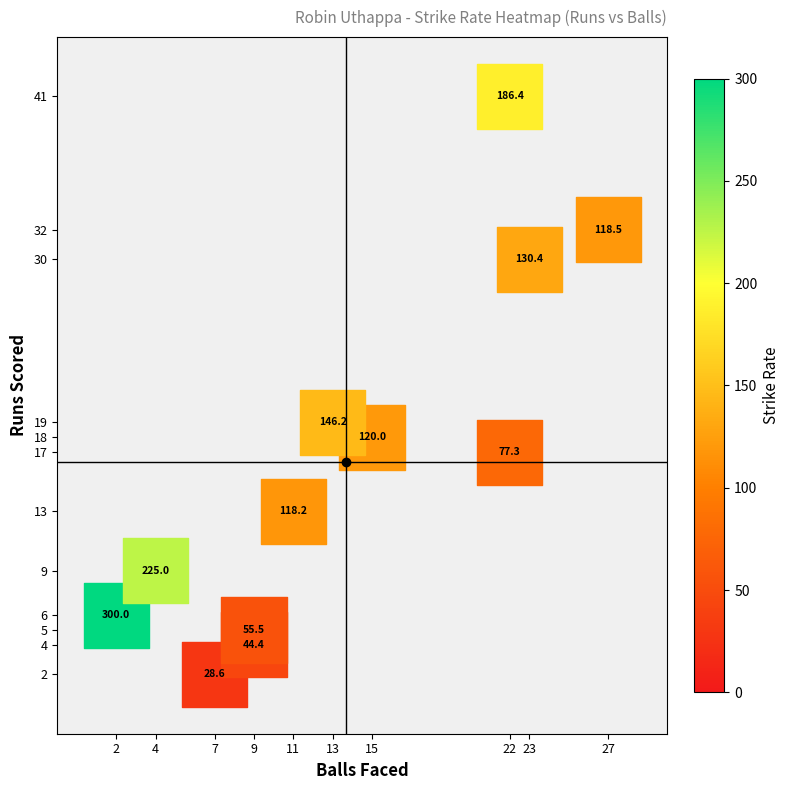

What Y value in the scatter plot is closest to 21?

19